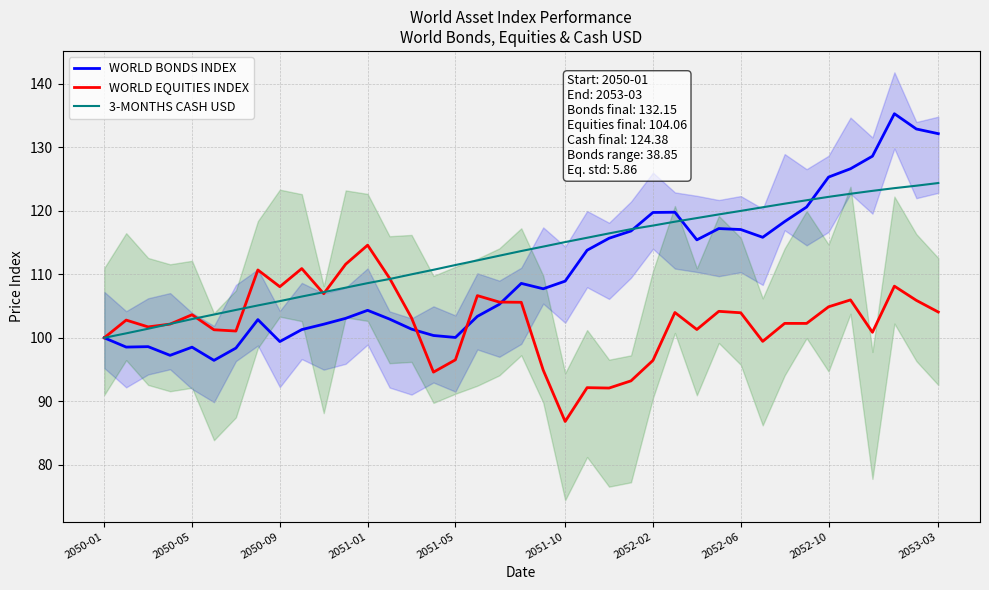

Which series ends up on top after the final intersection of WORLD EQUITIES INDEX and 3-MONTHS CASH USD?

3-MONTHS CASH USD